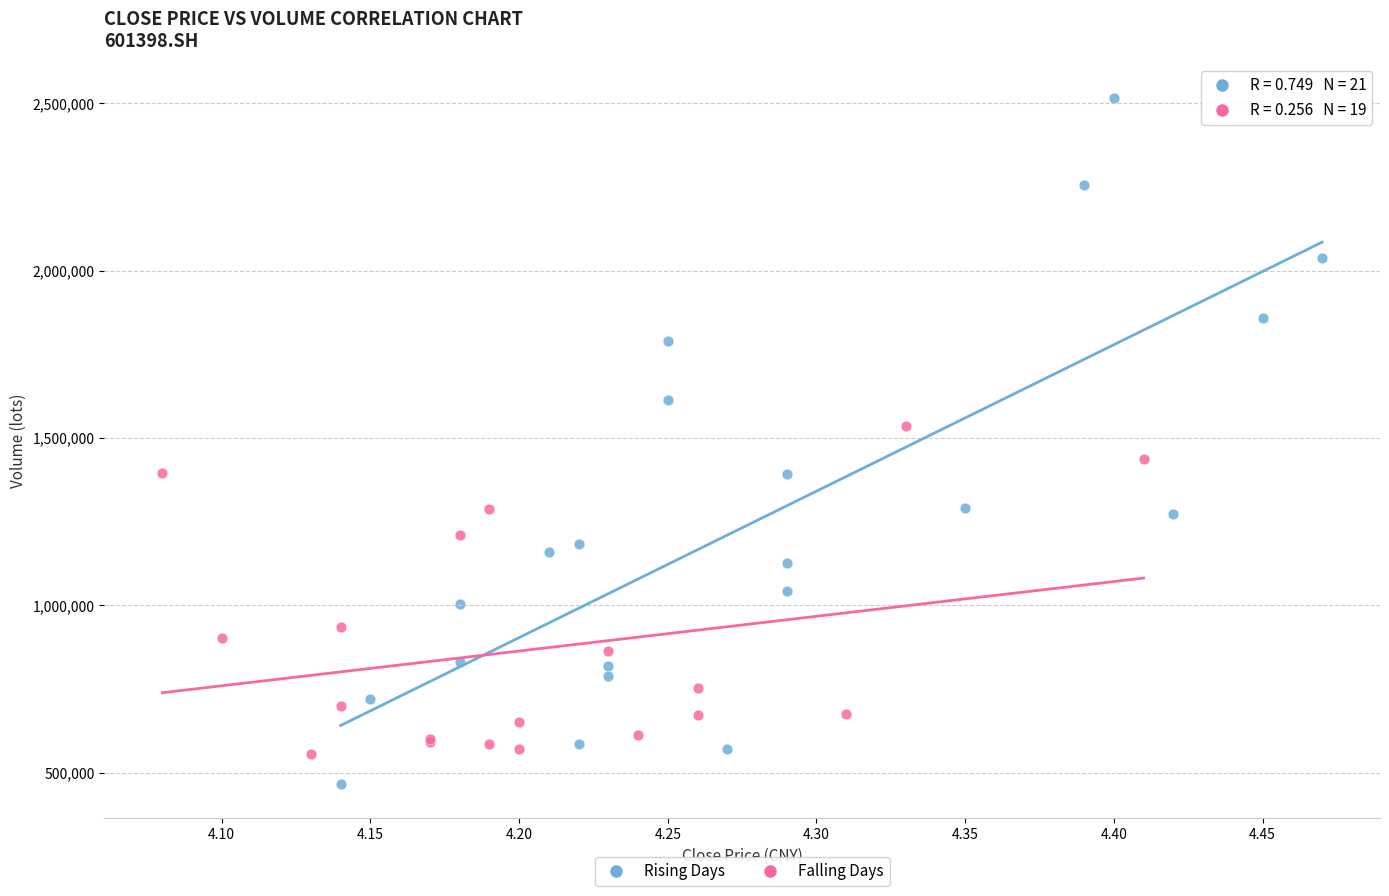

Which series has the widest spread of Y values?

Rising Days